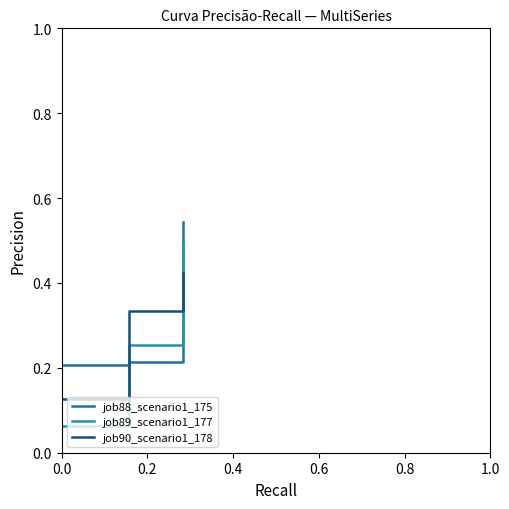

What are all the series names shown in the legend?

job88_scenario1_175, job89_scenario1_177, job90_scenario1_178